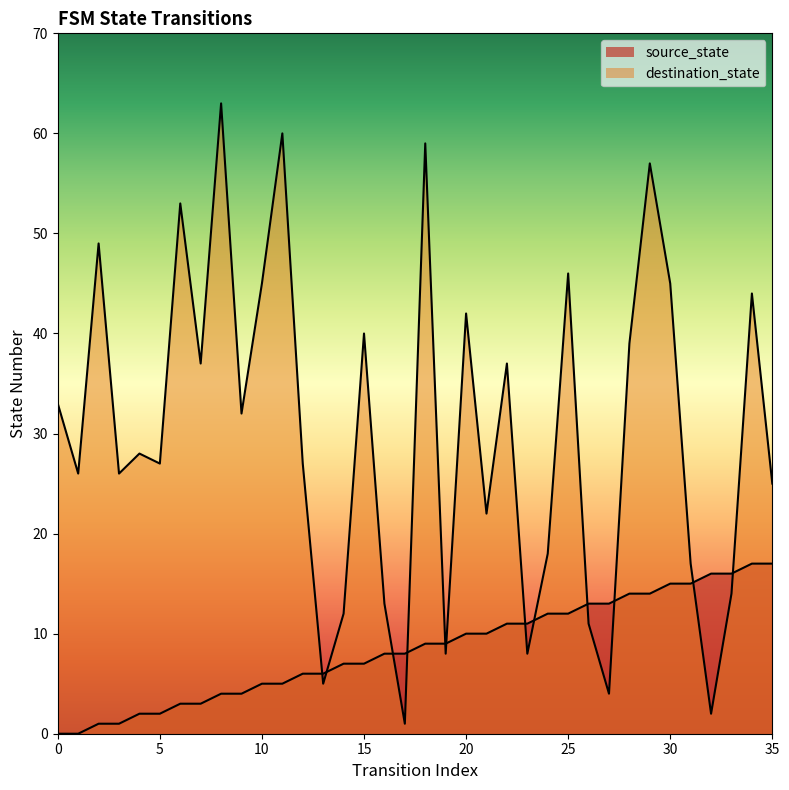

Is it true that source_state equals 3 at 5?

False